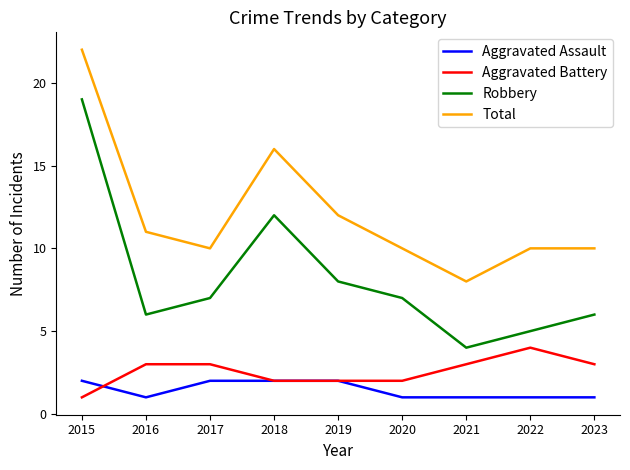

Rank the series at 2015 from lowest to highest value.

Aggravated Battery, Aggravated Assault, Robbery, Total